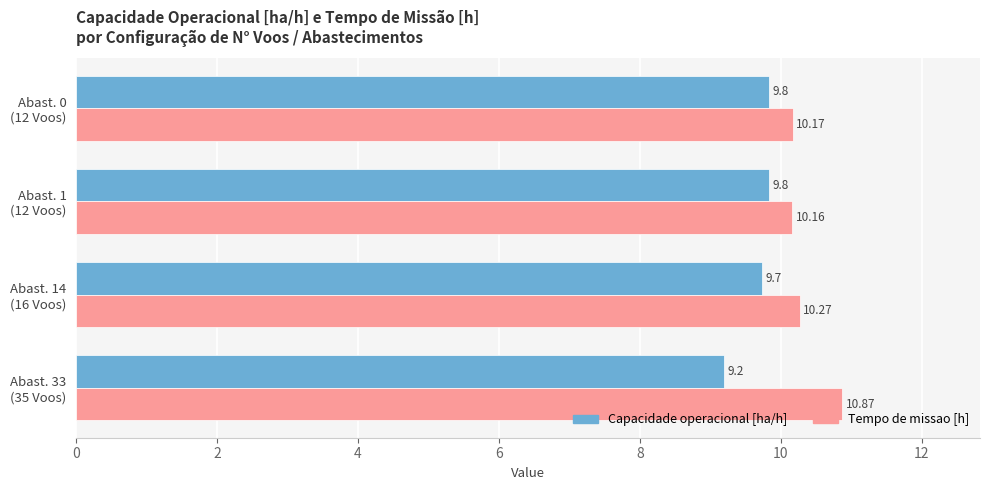

Which series has the widest spread of values?

Tempo de missao [h]